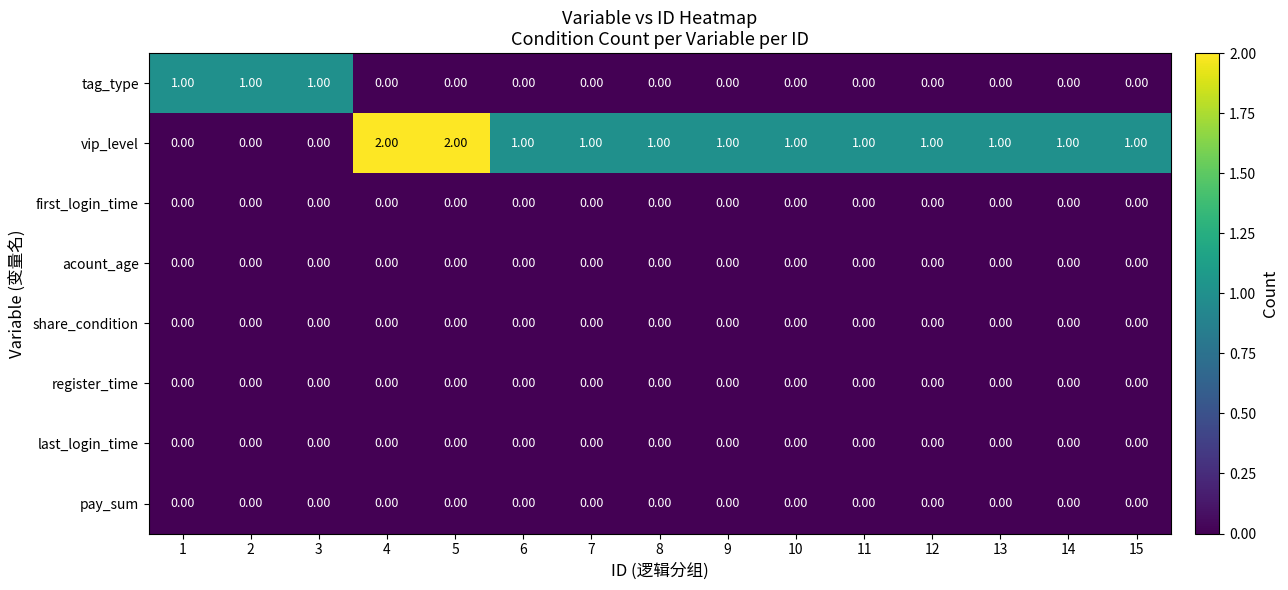

Which series changed the most between 5 and 10?

vip_level